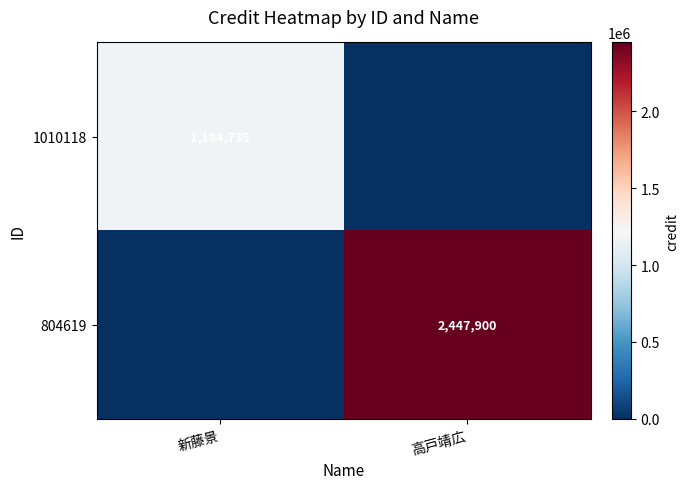

True or false: 1010118 has a value of 311167 at 新藤景.

False